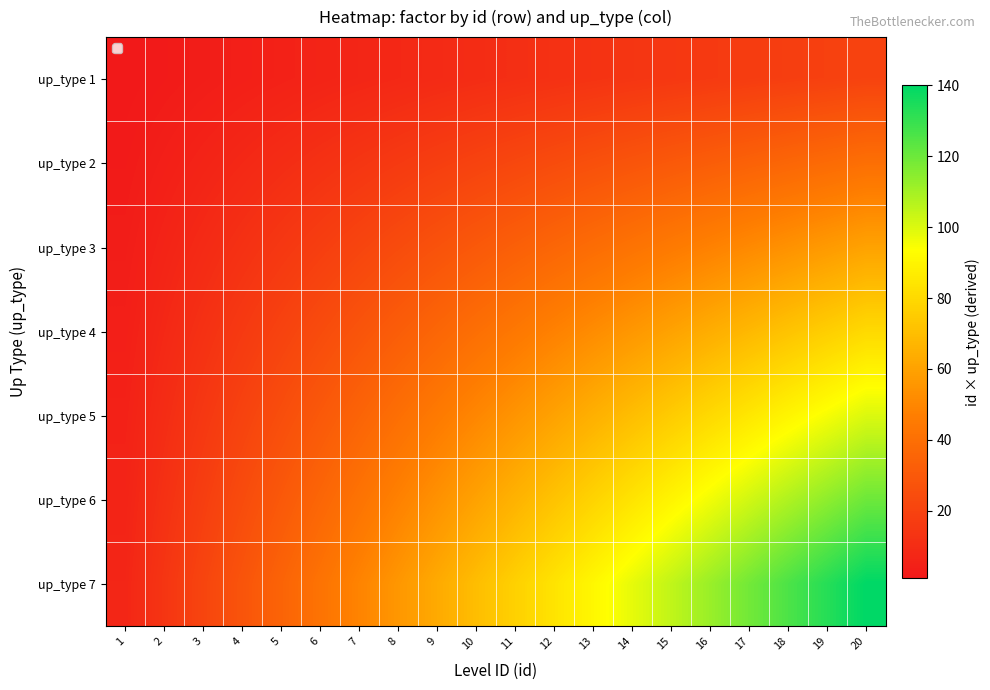

What is the spread (max minus min) of values at 13?

78